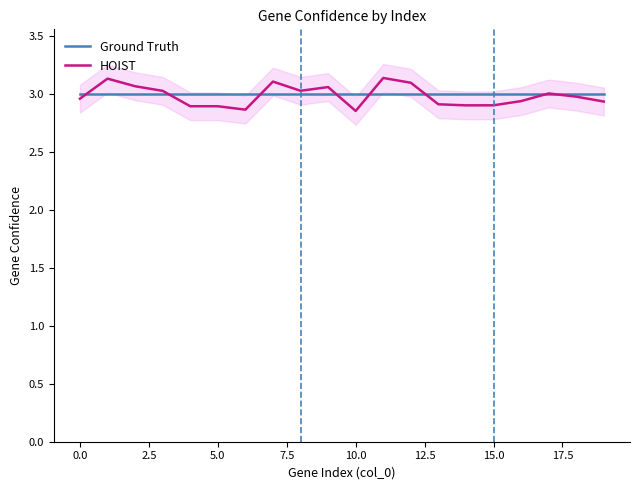

The value of HOIST at 12.5 is 2.9. True or false?

True